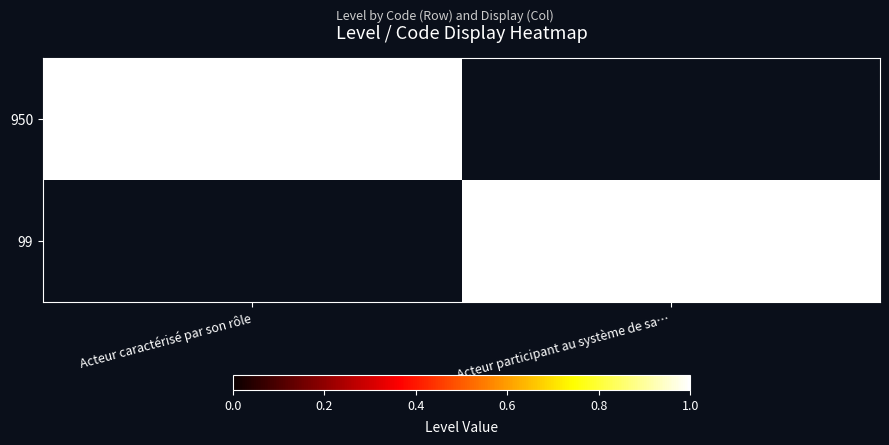

At how many categories does at least one series exceed 0?

2